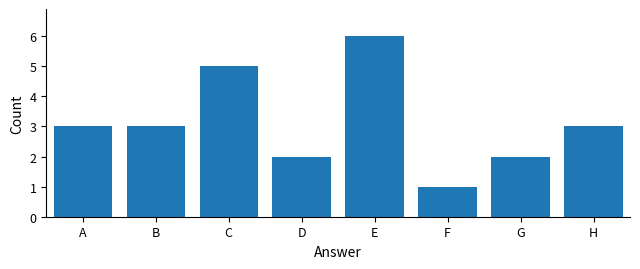

Count the values in the range 2 to 5.

6